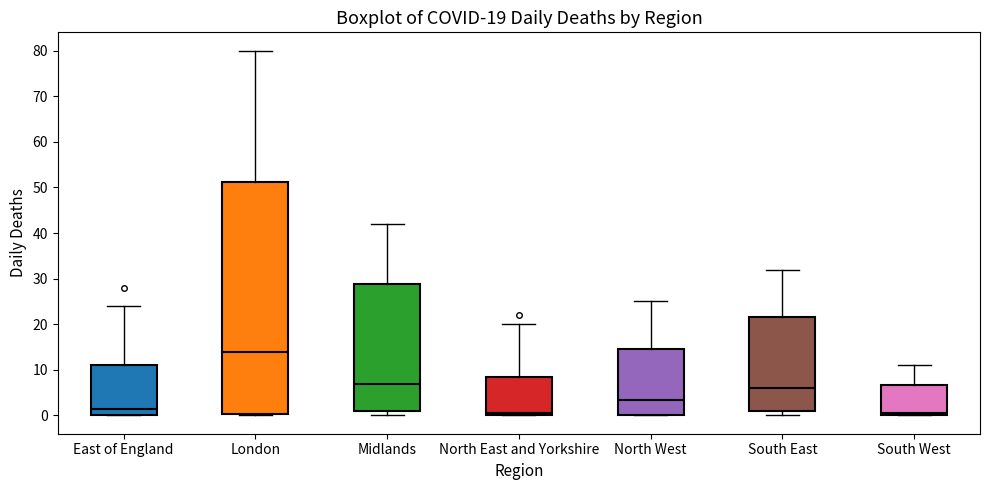

Which box is the tallest, from its lower edge to its upper edge?

London